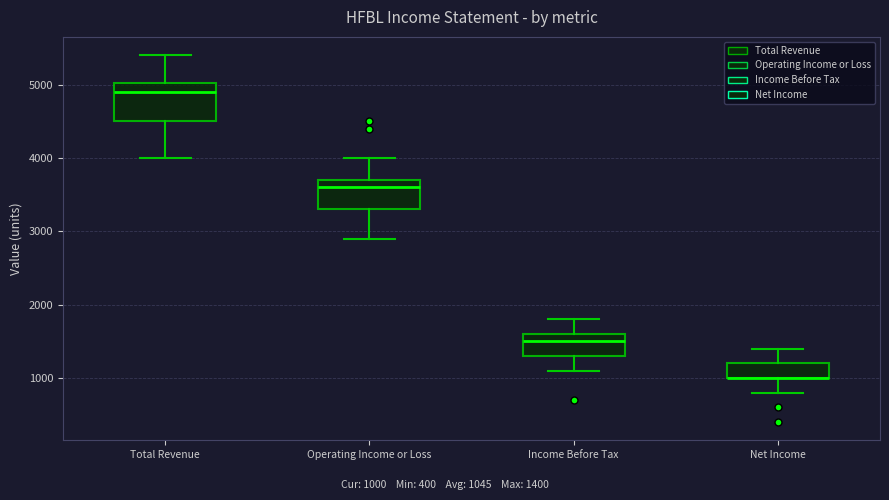

Reading left to right, read every box against the y-axis: the position of its median line, the range the box covers, and the ends of its whiskers. The values are not printed on the chart, so give them approximately, as read against the axis.

Total Revenue: median 4900, box 4500 to 5000, whiskers 4000 to 5400
Operating Income or Loss: median 3600, box 3300 to 3700, whiskers 2900 to 4000
Income Before Tax: median 1500, box 1300 to 1600, whiskers 1100 to 1800
Net Income: median 1000 (drawn on the box's lower edge), box 1000 to 1200, whiskers 800 to 1400